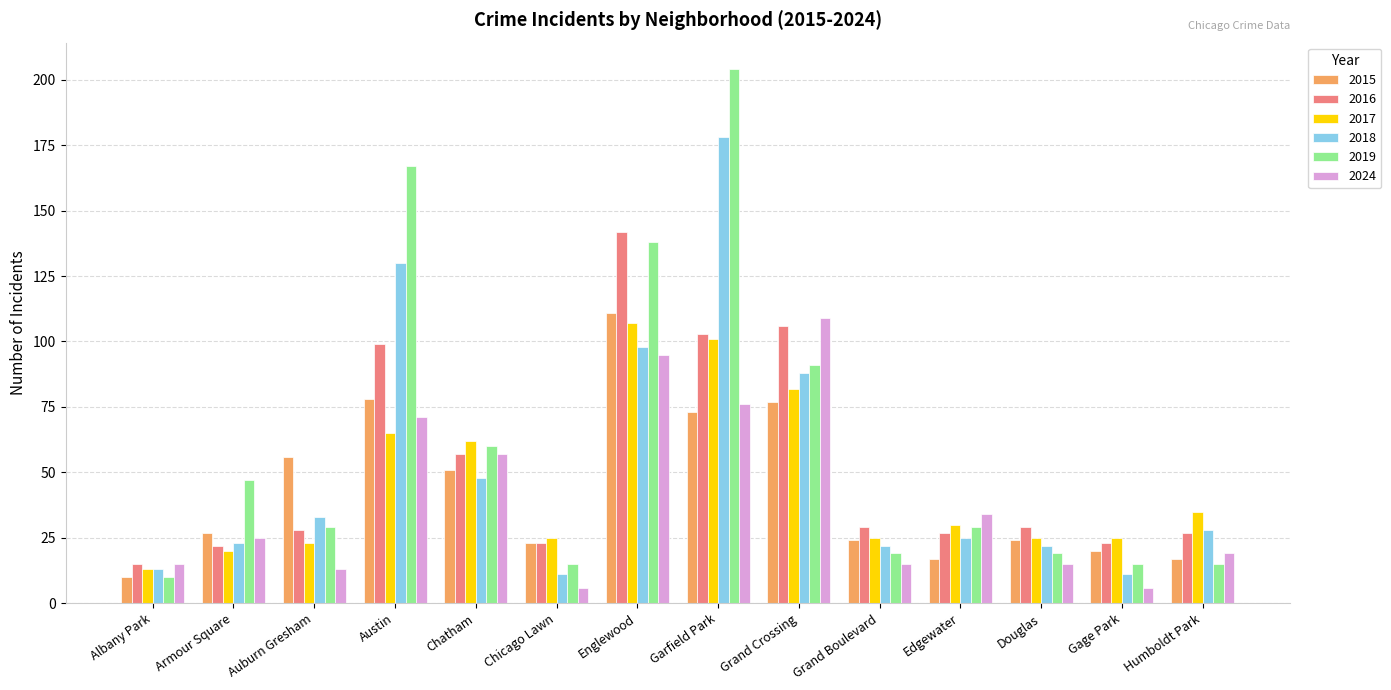

How many values in the 2024 series are below 25?

7